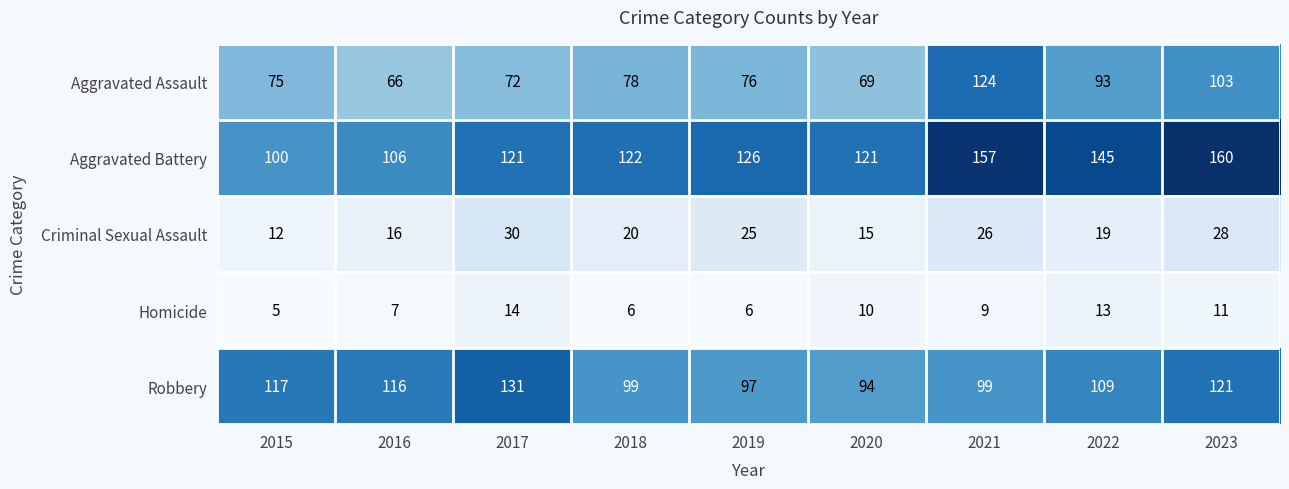

The value of Robbery at 2023 is 121. True or false?

True